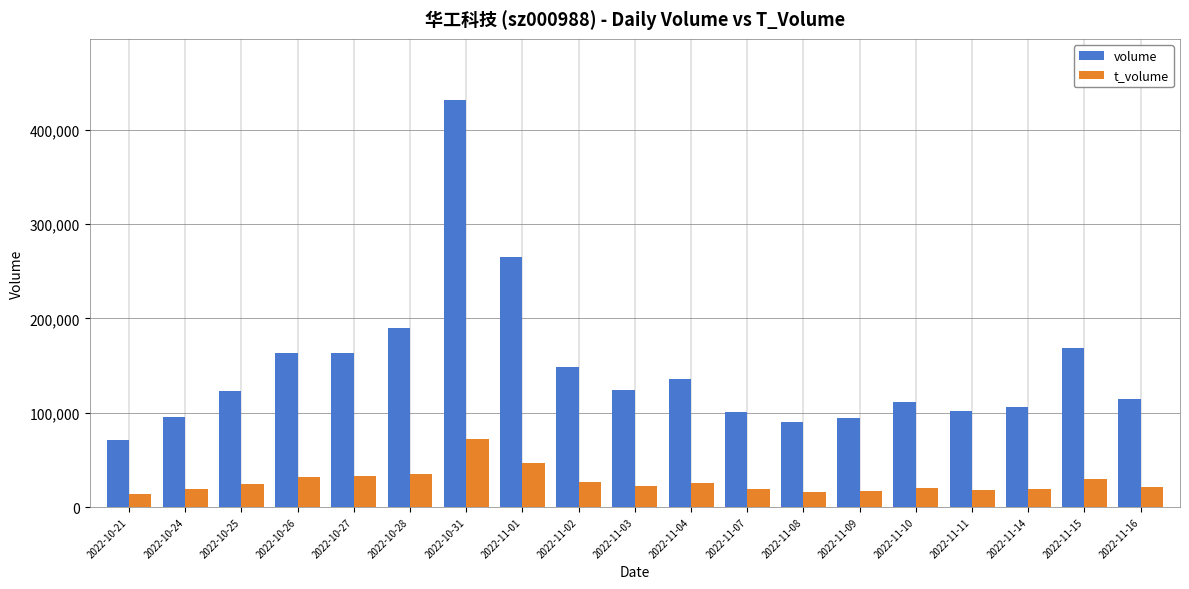

What is the greatest value displayed?

431622